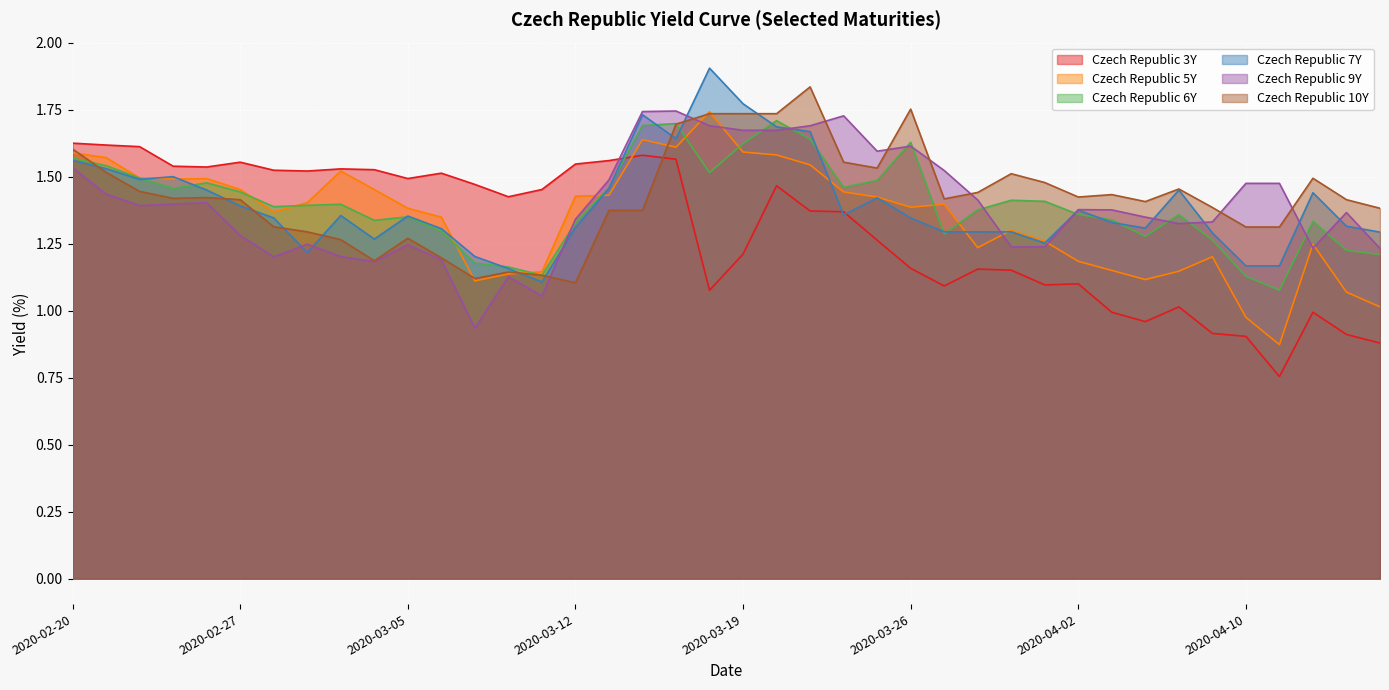

How many series are shown in this chart?

6